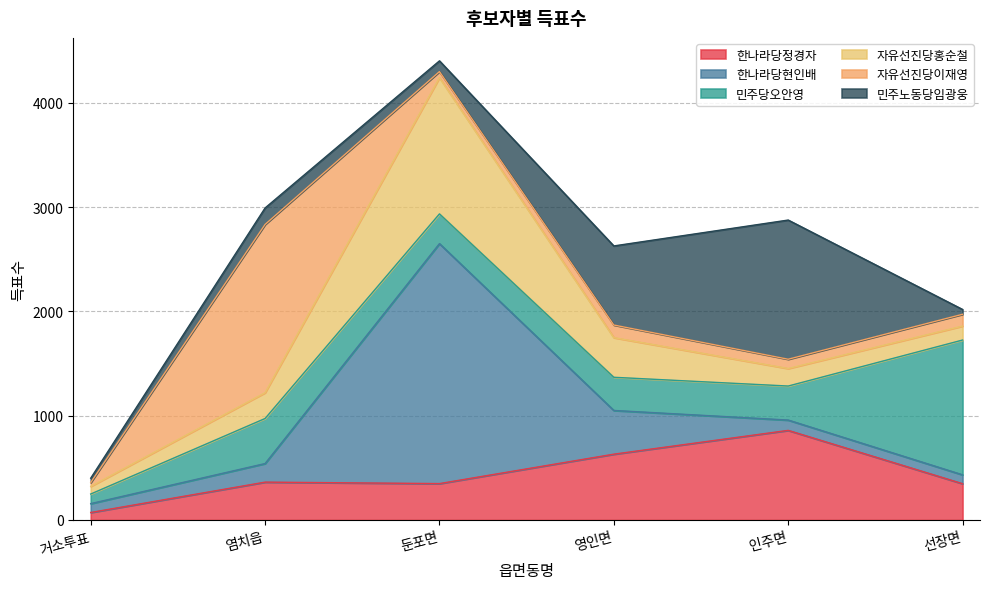

What is the difference between the second highest and minimum values in the 한나라당현인배 series?

334